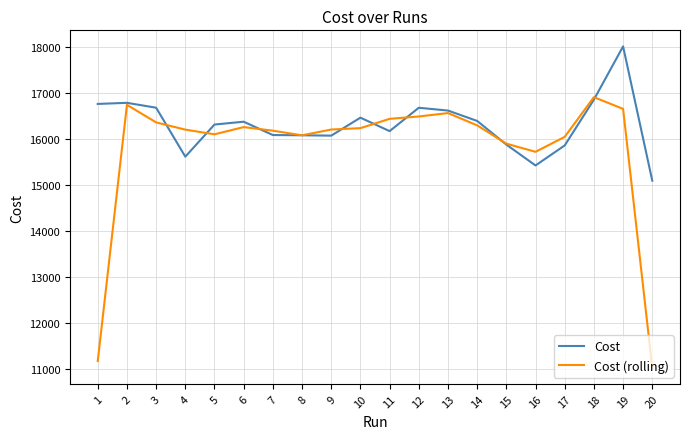

What is the difference between the Cost values at 2 and 19?

1224.0